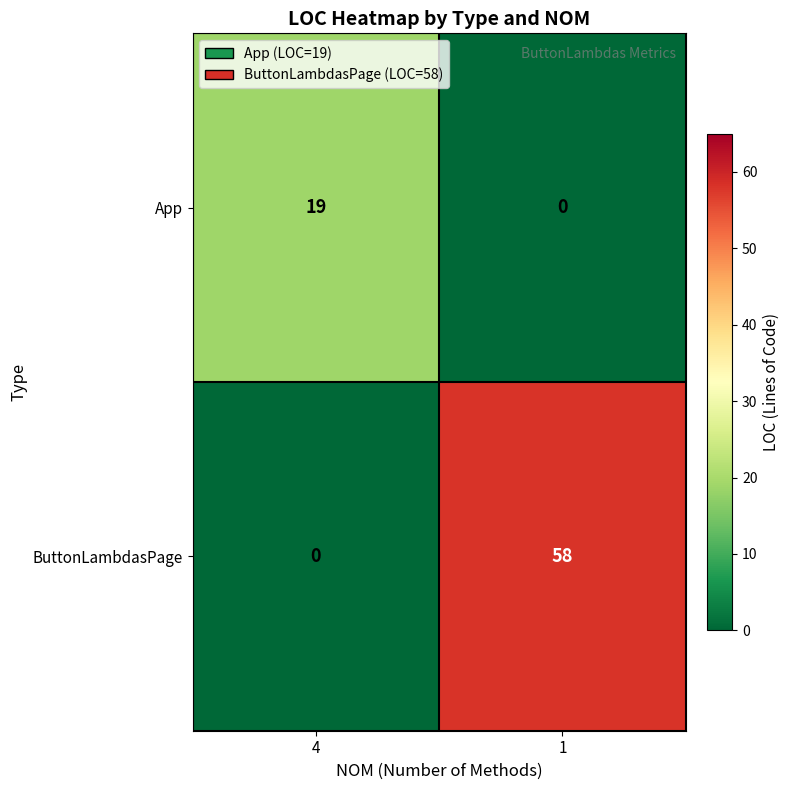

The value of App at 1 is -7. True or false?

False